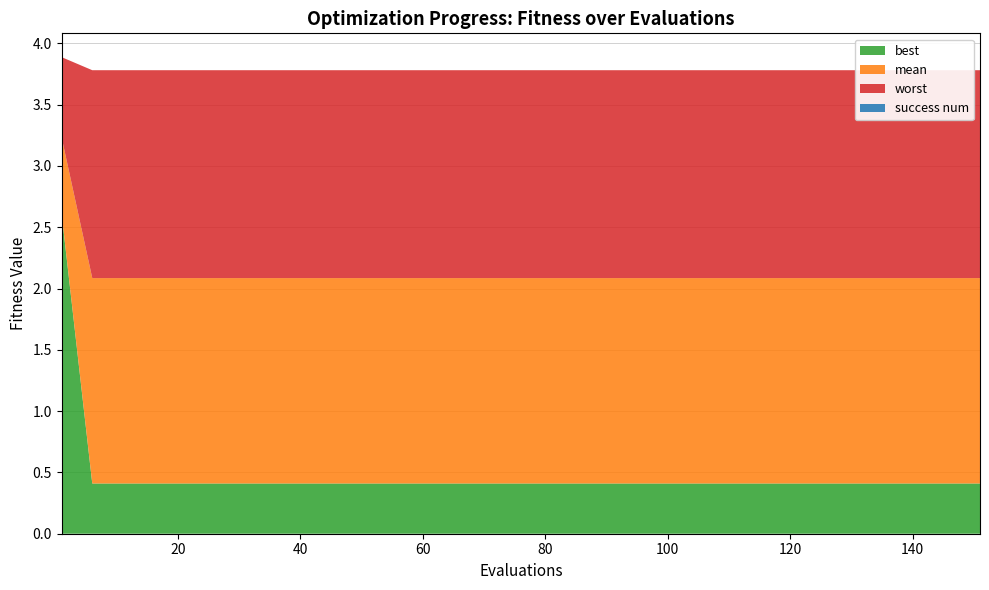

Reading left to right, list all the values displayed in this chart.

mean: 1=3.2	6=2.1	11=2.1	16=2.1	21=2.1	26=2.1	31=2.1	36=2.1	41=2.1	46=2.1	51=2.1	56=2.1	61=2.1	66=2.1	71=2.1	76=2.1	81=2.1	86=2.1	91=2.1	96=2.1	101=2.1	106=2.1	111=2.1	116=2.1	121=2.1	126=2.1	131=2.1	136=2.1	141=2.1	146=2.1	151=2.1
best: 1=2.6	6=0.4	11=0.4	16=0.4	21=0.4	26=0.4	31=0.4	36=0.4	41=0.4	46=0.4	51=0.4	56=0.4	61=0.4	66=0.4	71=0.4	76=0.4	81=0.4	86=0.4	91=0.4	96=0.4	101=0.4	106=0.4	111=0.4	116=0.4	121=0.4	126=0.4	131=0.4	136=0.4	141=0.4	146=0.4	151=0.4
worst: 1=3.9	6=3.8	11=3.8	16=3.8	21=3.8	26=3.8	31=3.8	36=3.8	41=3.8	46=3.8	51=3.8	56=3.8	61=3.8	66=3.8	71=3.8	76=3.8	81=3.8	86=3.8	91=3.8	96=3.8	101=3.8	106=3.8	111=3.8	116=3.8	121=3.8	126=3.8	131=3.8	136=3.8	141=3.8	146=3.8	151=3.8
success num: 1=0.0	6=0.0	11=0.0	16=0.0	21=0.0	26=0.0	31=0.0	36=0.0	41=0.0	46=0.0	51=0.0	56=0.0	61=0.0	66=0.0	71=0.0	76=0.0	81=0.0	86=0.0	91=0.0	96=0.0	101=0.0	106=0.0	111=0.0	116=0.0	121=0.0	126=0.0	131=0.0	136=0.0	141=0.0	146=0.0	151=0.0